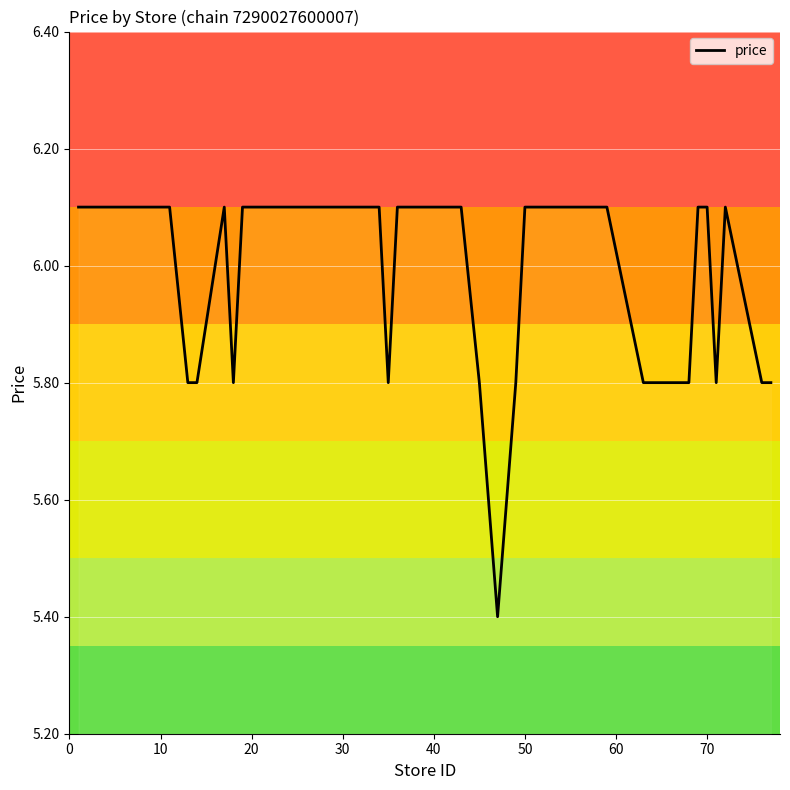

How many lines are shown in the chart?

1